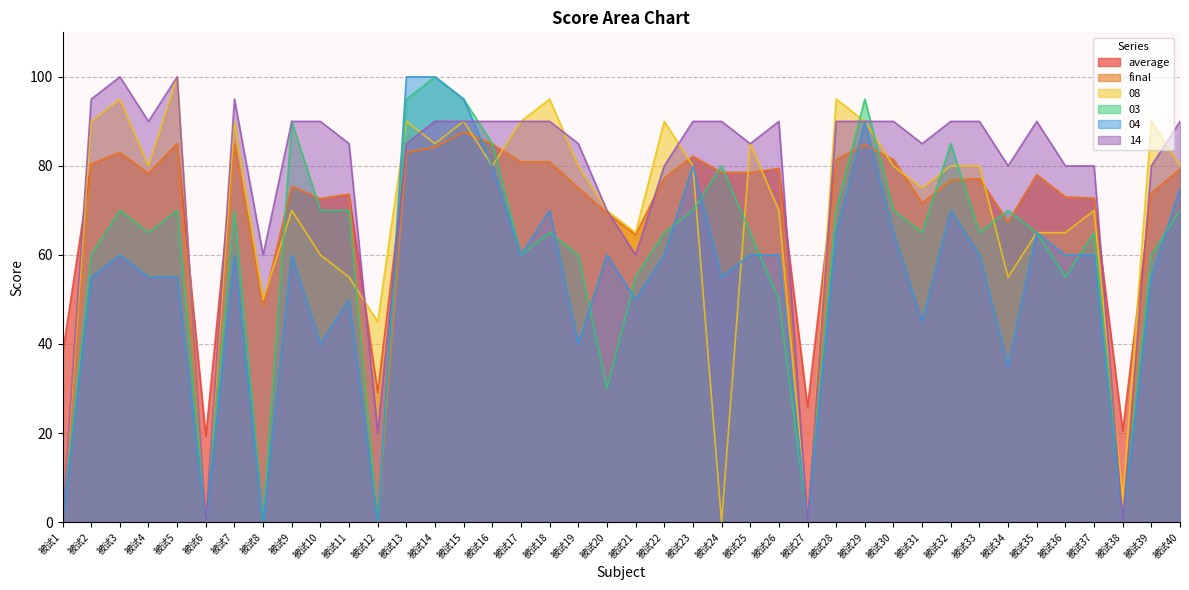

True or false: 14 has more than 0 points higher than both neighbors.

True